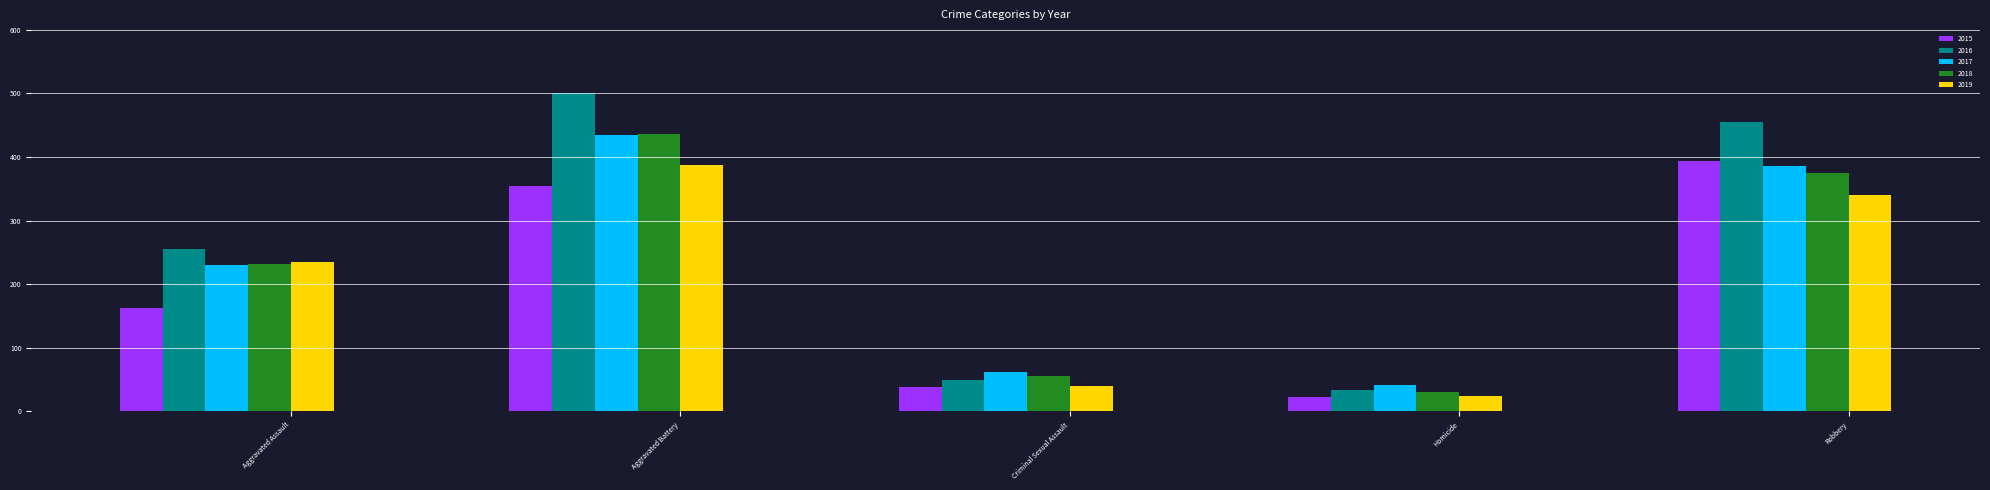

Which series has the largest total across all categories?

2016